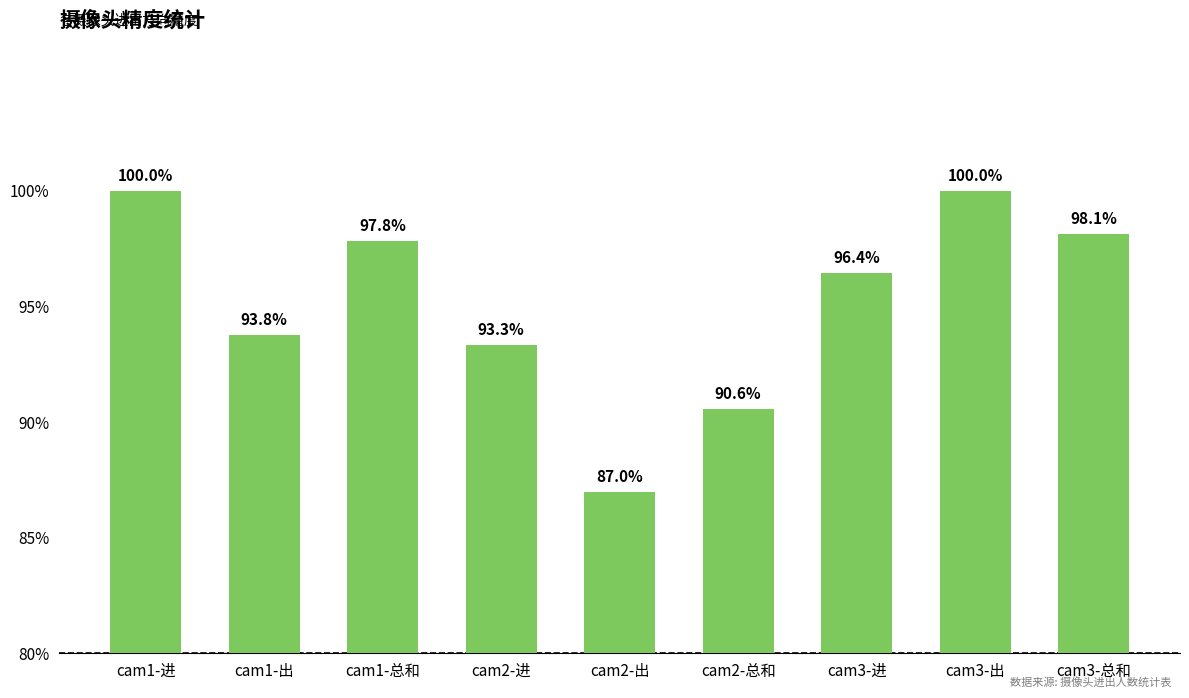

Reading right to left, transcribe all the data shown in this chart.

cam3-总和=1.0	cam3-出=1.0	cam3-进=1.0	cam2-总和=0.9	cam2-出=0.9	cam2-进=0.9	cam1-总和=1.0	cam1-出=0.9	cam1-进=1.0